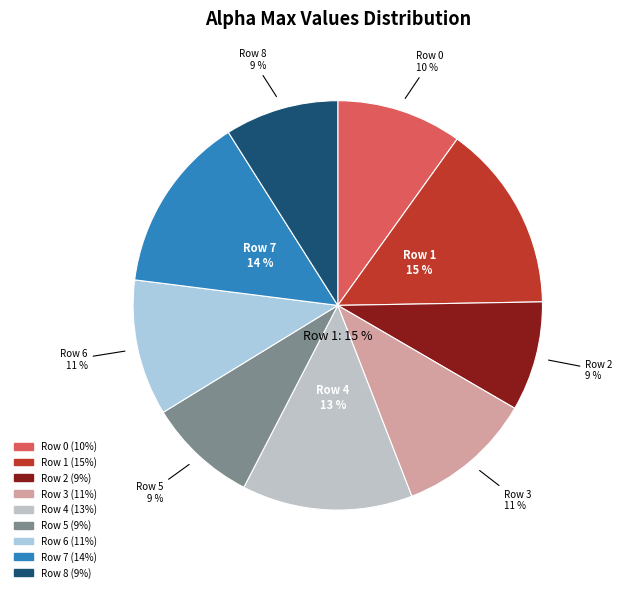

Count the number of slices in the pie.

9